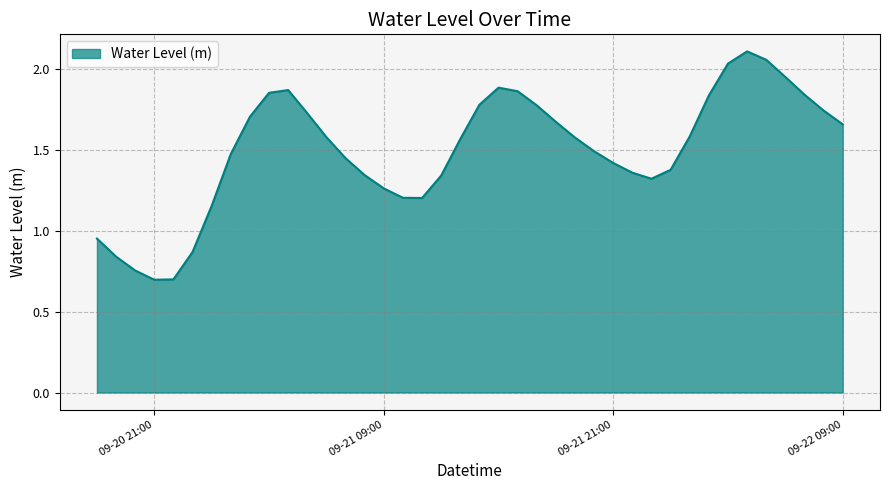

What is the minimum value shown in the chart?

0.7